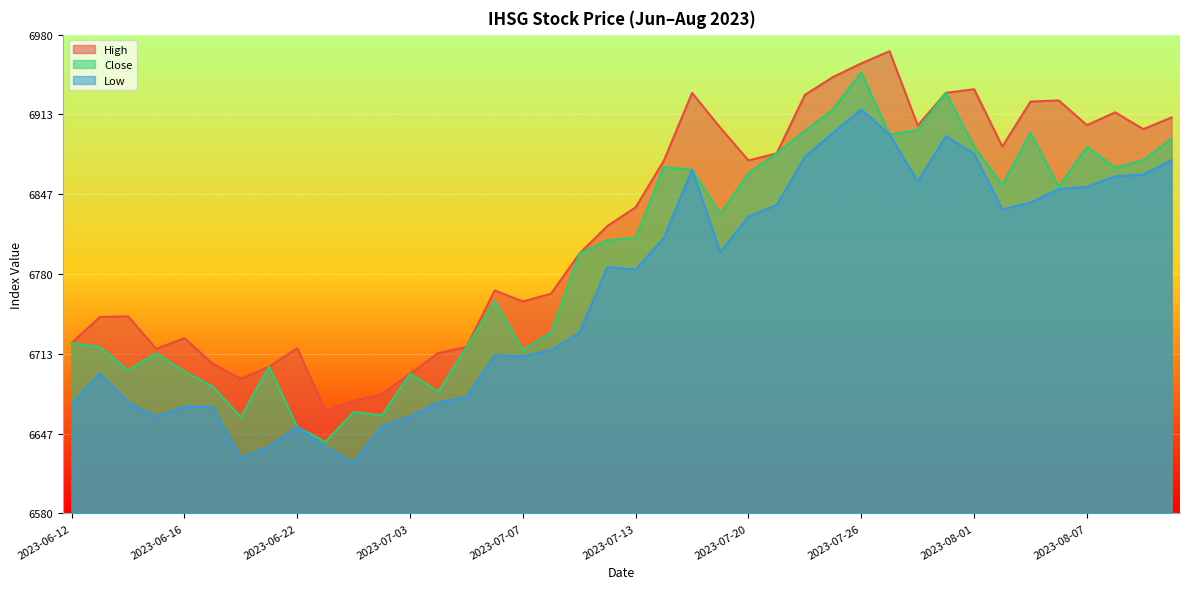

Between 2023-06-15 and 2023-07-17, which series saw the biggest shift?

High